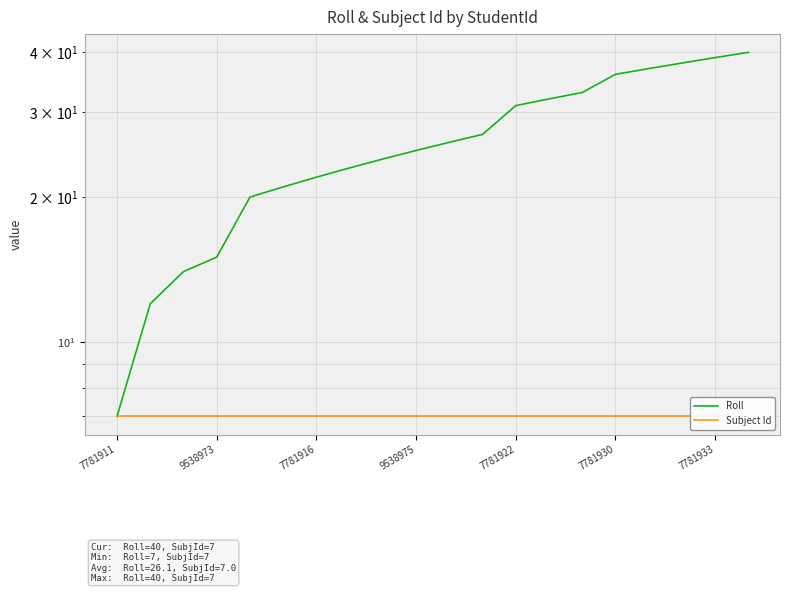

Between 15 and 13, which is larger?

15